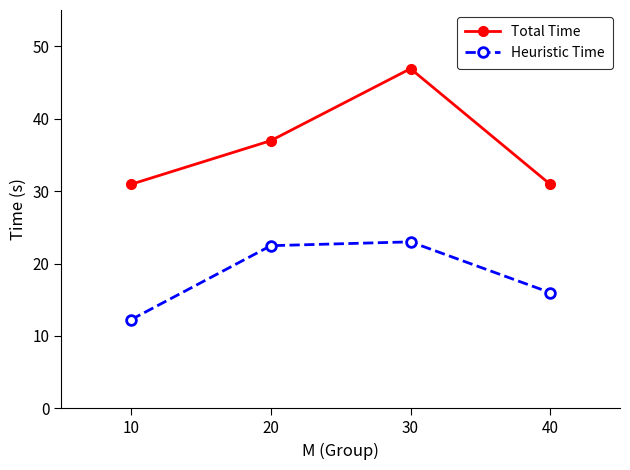

What is the difference between the highest and lowest values at 20?

14.5